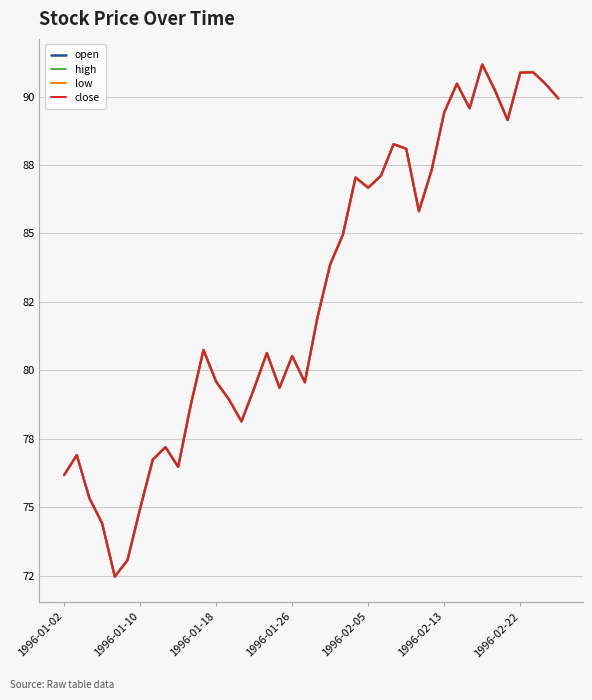

Does the chart have visible grid lines?

Yes